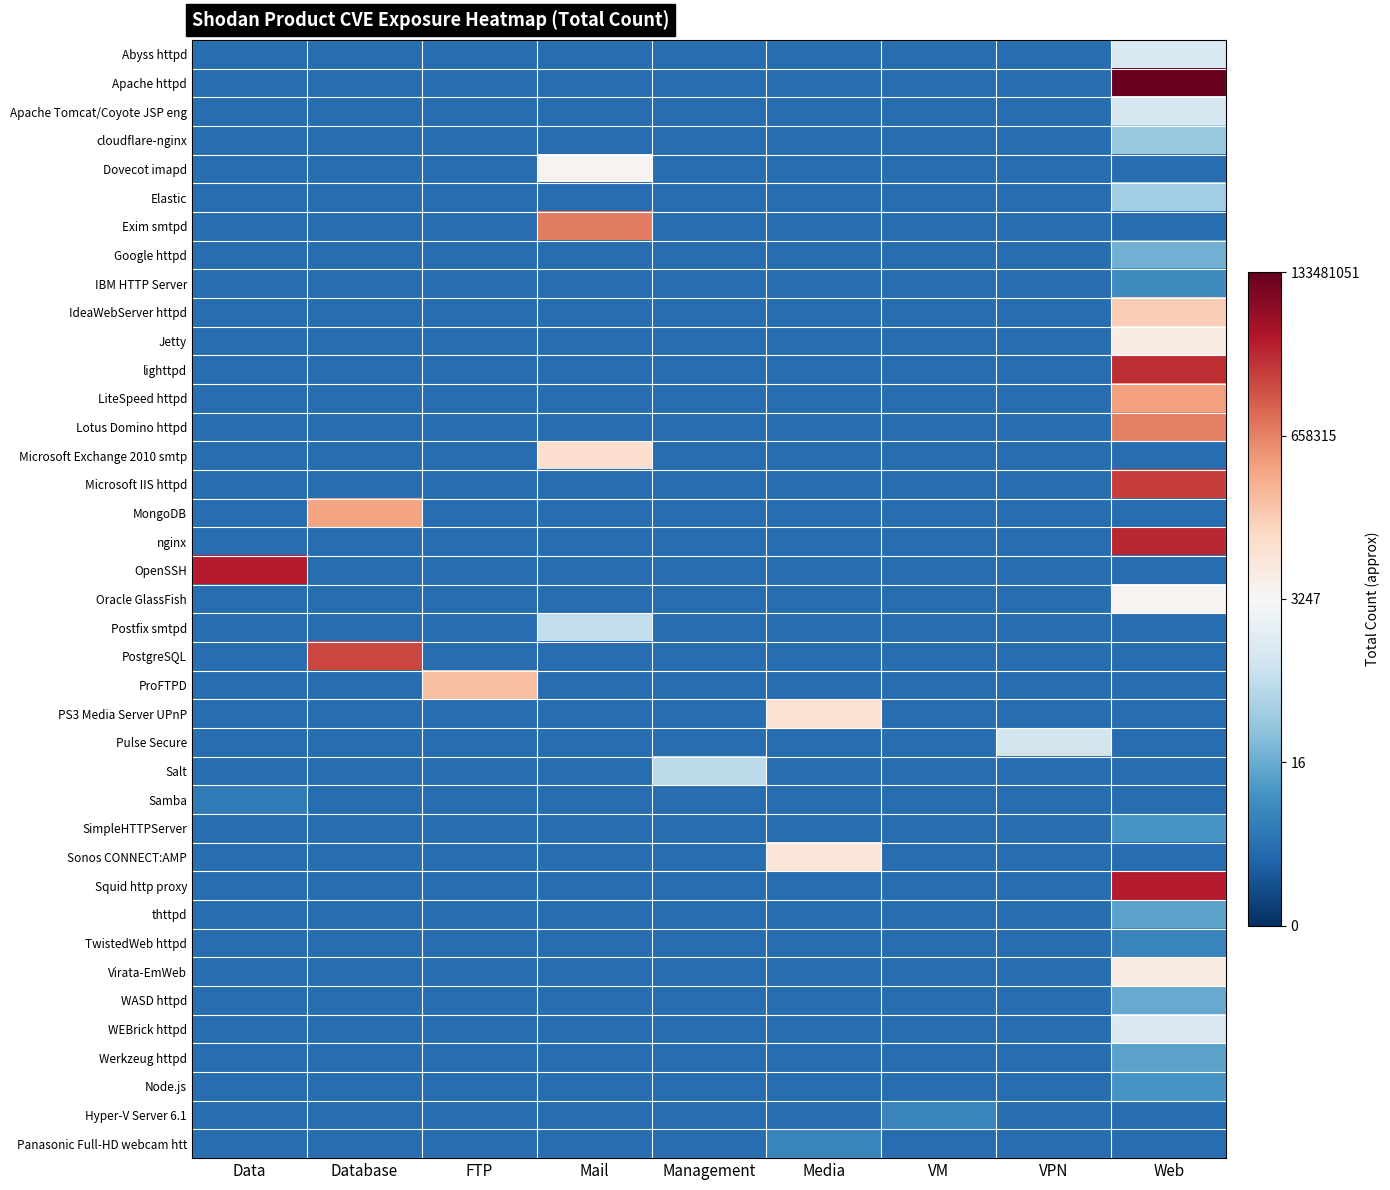

Reading left to right, transcribe all the data shown in this chart.

row_0: Data=-3.5	Database=-3.5	FTP=-3.5	Mail=-3.5	Management=-3.5	Media=-3.5	VM=-3.5	VPN=-3.5	Web=-0.7
row_1: Data=-3.5	Database=-3.5	FTP=-3.5	Mail=-3.5	Management=-3.5	Media=-3.5	VM=-3.5	VPN=-3.5	Web=4.6
row_2: Data=-3.5	Database=-3.5	FTP=-3.5	Mail=-3.5	Management=-3.5	Media=-3.5	VM=-3.5	VPN=-3.5	Web=-0.8
row_3: Data=-3.5	Database=-3.5	FTP=-3.5	Mail=-3.5	Management=-3.5	Media=-3.5	VM=-3.5	VPN=-3.5	Web=-1.8
row_4: Data=-3.5	Database=-3.5	FTP=-3.5	Mail=0.1	Management=-3.5	Media=-3.5	VM=-3.5	VPN=-3.5	Web=-3.5
row_5: Data=-3.5	Database=-3.5	FTP=-3.5	Mail=-3.5	Management=-3.5	Media=-3.5	VM=-3.5	VPN=-3.5	Web=-1.6
row_6: Data=-3.5	Database=-3.5	FTP=-3.5	Mail=2.4	Management=-3.5	Media=-3.5	VM=-3.5	VPN=-3.5	Web=-3.5
row_7: Data=-3.5	Database=-3.5	FTP=-3.5	Mail=-3.5	Management=-3.5	Media=-3.5	VM=-3.5	VPN=-3.5	Web=-2.2
row_8: Data=-3.5	Database=-3.5	FTP=-3.5	Mail=-3.5	Management=-3.5	Media=-3.5	VM=-3.5	VPN=-3.5	Web=-2.9
row_9: Data=-3.5	Database=-3.5	FTP=-3.5	Mail=-3.5	Management=-3.5	Media=-3.5	VM=-3.5	VPN=-3.5	Web=1.1
row_10: Data=-3.5	Database=-3.5	FTP=-3.5	Mail=-3.5	Management=-3.5	Media=-3.5	VM=-3.5	VPN=-3.5	Web=0.3
row_11: Data=-3.5	Database=-3.5	FTP=-3.5	Mail=-3.5	Management=-3.5	Media=-3.5	VM=-3.5	VPN=-3.5	Web=3.4
row_12: Data=-3.5	Database=-3.5	FTP=-3.5	Mail=-3.5	Management=-3.5	Media=-3.5	VM=-3.5	VPN=-3.5	Web=1.9
row_13: Data=-3.5	Database=-3.5	FTP=-3.5	Mail=-3.5	Management=-3.5	Media=-3.5	VM=-3.5	VPN=-3.5	Web=2.3
row_14: Data=-3.5	Database=-3.5	FTP=-3.5	Mail=0.8	Management=-3.5	Media=-3.5	VM=-3.5	VPN=-3.5	Web=-3.5
row_15: Data=-3.5	Database=-3.5	FTP=-3.5	Mail=-3.5	Management=-3.5	Media=-3.5	VM=-3.5	VPN=-3.5	Web=3.2
row_16: Data=-3.5	Database=1.8	FTP=-3.5	Mail=-3.5	Management=-3.5	Media=-3.5	VM=-3.5	VPN=-3.5	Web=-3.5
row_17: Data=-3.5	Database=-3.5	FTP=-3.5	Mail=-3.5	Management=-3.5	Media=-3.5	VM=-3.5	VPN=-3.5	Web=3.5
row_18: Data=3.6	Database=-3.5	FTP=-3.5	Mail=-3.5	Management=-3.5	Media=-3.5	VM=-3.5	VPN=-3.5	Web=-3.5
row_19: Data=-3.5	Database=-3.5	FTP=-3.5	Mail=-3.5	Management=-3.5	Media=-3.5	VM=-3.5	VPN=-3.5	Web=0.1
row_20: Data=-3.5	Database=-3.5	FTP=-3.5	Mail=-1.1	Management=-3.5	Media=-3.5	VM=-3.5	VPN=-3.5	Web=-3.5
row_21: Data=-3.5	Database=3.1	FTP=-3.5	Mail=-3.5	Management=-3.5	Media=-3.5	VM=-3.5	VPN=-3.5	Web=-3.5
row_22: Data=-3.5	Database=-3.5	FTP=1.4	Mail=-3.5	Management=-3.5	Media=-3.5	VM=-3.5	VPN=-3.5	Web=-3.5
row_23: Data=-3.5	Database=-3.5	FTP=-3.5	Mail=-3.5	Management=-3.5	Media=0.7	VM=-3.5	VPN=-3.5	Web=-3.5
row_24: Data=-3.5	Database=-3.5	FTP=-3.5	Mail=-3.5	Management=-3.5	Media=-3.5	VM=-3.5	VPN=-0.8	Web=-3.5
row_25: Data=-3.5	Database=-3.5	FTP=-3.5	Mail=-3.5	Management=-1.2	Media=-3.5	VM=-3.5	VPN=-3.5	Web=-3.5
row_26: Data=-3.2	Database=-3.5	FTP=-3.5	Mail=-3.5	Management=-3.5	Media=-3.5	VM=-3.5	VPN=-3.5	Web=-3.5
row_27: Data=-3.5	Database=-3.5	FTP=-3.5	Mail=-3.5	Management=-3.5	Media=-3.5	VM=-3.5	VPN=-3.5	Web=-2.7
row_28: Data=-3.5	Database=-3.5	FTP=-3.5	Mail=-3.5	Management=-3.5	Media=0.6	VM=-3.5	VPN=-3.5	Web=-3.5
row_29: Data=-3.5	Database=-3.5	FTP=-3.5	Mail=-3.5	Management=-3.5	Media=-3.5	VM=-3.5	VPN=-3.5	Web=3.6
row_30: Data=-3.5	Database=-3.5	FTP=-3.5	Mail=-3.5	Management=-3.5	Media=-3.5	VM=-3.5	VPN=-3.5	Web=-2.5
row_31: Data=-3.5	Database=-3.5	FTP=-3.5	Mail=-3.5	Management=-3.5	Media=-3.5	VM=-3.5	VPN=-3.5	Web=-3.0
row_32: Data=-3.5	Database=-3.5	FTP=-3.5	Mail=-3.5	Management=-3.5	Media=-3.5	VM=-3.5	VPN=-3.5	Web=0.3
row_33: Data=-3.5	Database=-3.5	FTP=-3.5	Mail=-3.5	Management=-3.5	Media=-3.5	VM=-3.5	VPN=-3.5	Web=-2.3
row_34: Data=-3.5	Database=-3.5	FTP=-3.5	Mail=-3.5	Management=-3.5	Media=-3.5	VM=-3.5	VPN=-3.5	Web=-0.7
row_35: Data=-3.5	Database=-3.5	FTP=-3.5	Mail=-3.5	Management=-3.5	Media=-3.5	VM=-3.5	VPN=-3.5	Web=-2.5
row_36: Data=-3.5	Database=-3.5	FTP=-3.5	Mail=-3.5	Management=-3.5	Media=-3.5	VM=-3.5	VPN=-3.5	Web=-2.7
row_37: Data=-3.5	Database=-3.5	FTP=-3.5	Mail=-3.5	Management=-3.5	Media=-3.5	VM=-3.0	VPN=-3.5	Web=-3.5
row_38: Data=-3.5	Database=-3.5	FTP=-3.5	Mail=-3.5	Management=-3.5	Media=-3.0	VM=-3.5	VPN=-3.5	Web=-3.5